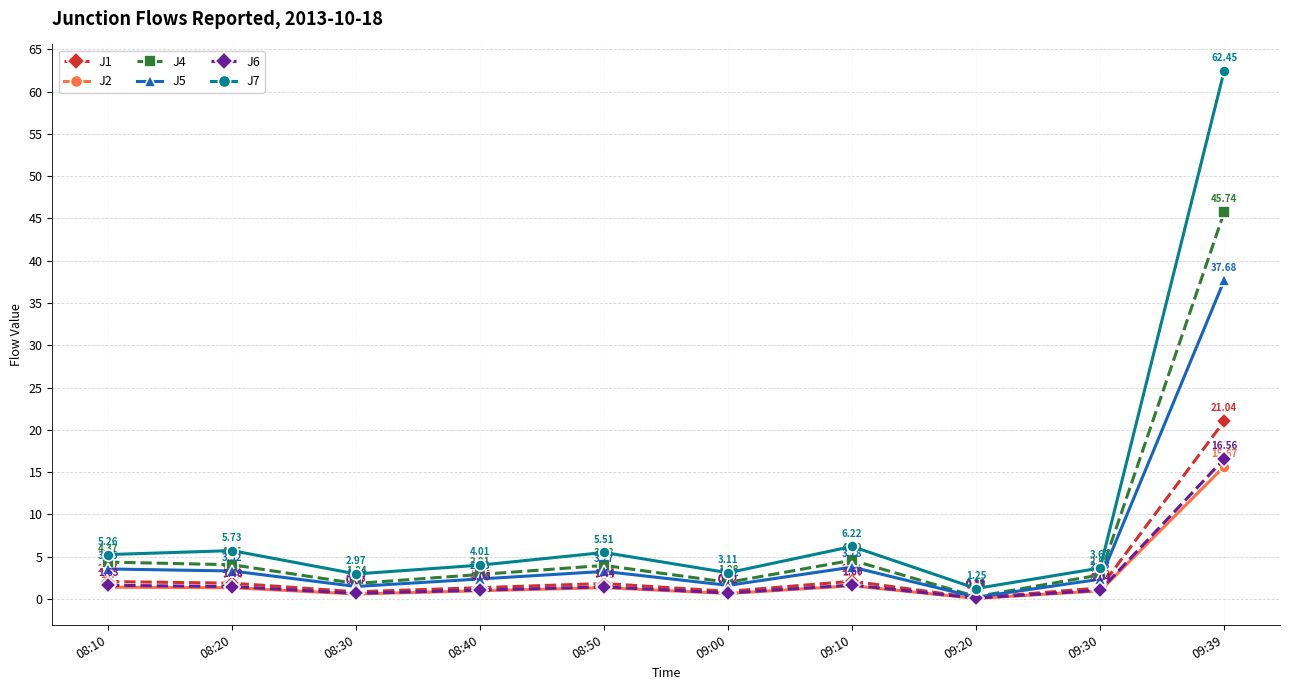

Where does the J7 series first go above 5?

08:10